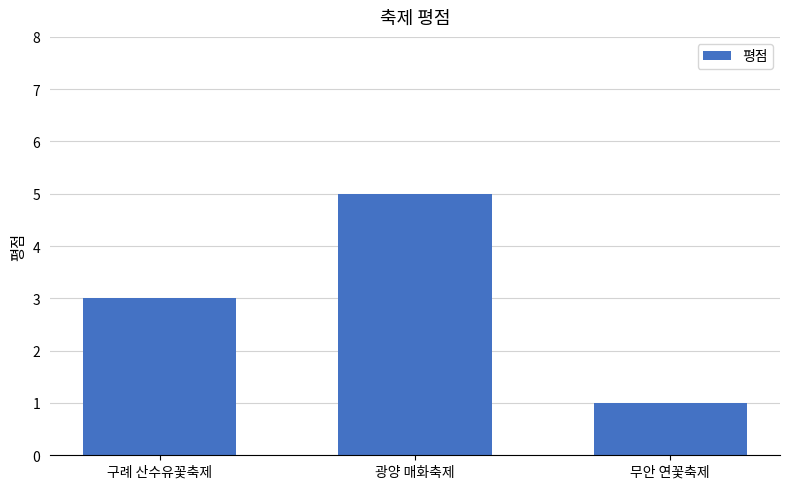

What is the greatest value displayed?

5